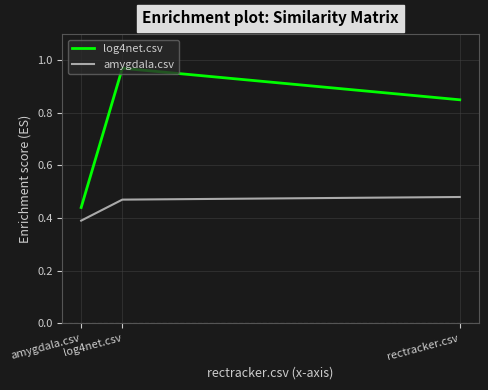

Is the value of amygdala.csv at amygdala.csv greater than the value of log4net.csv at log4net.csv?

No